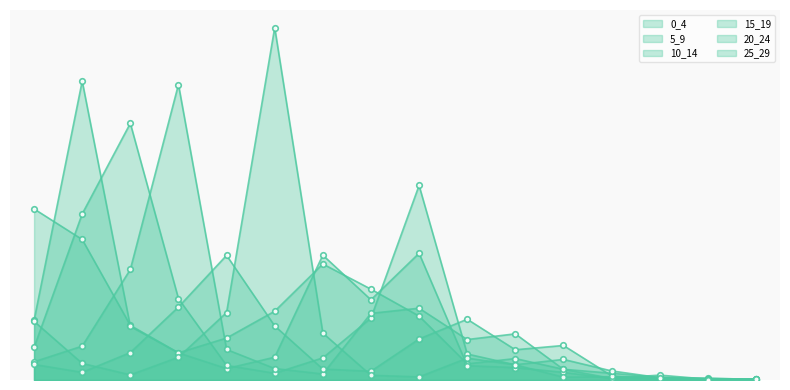

At how many categories does at least one series exceed 0?

16